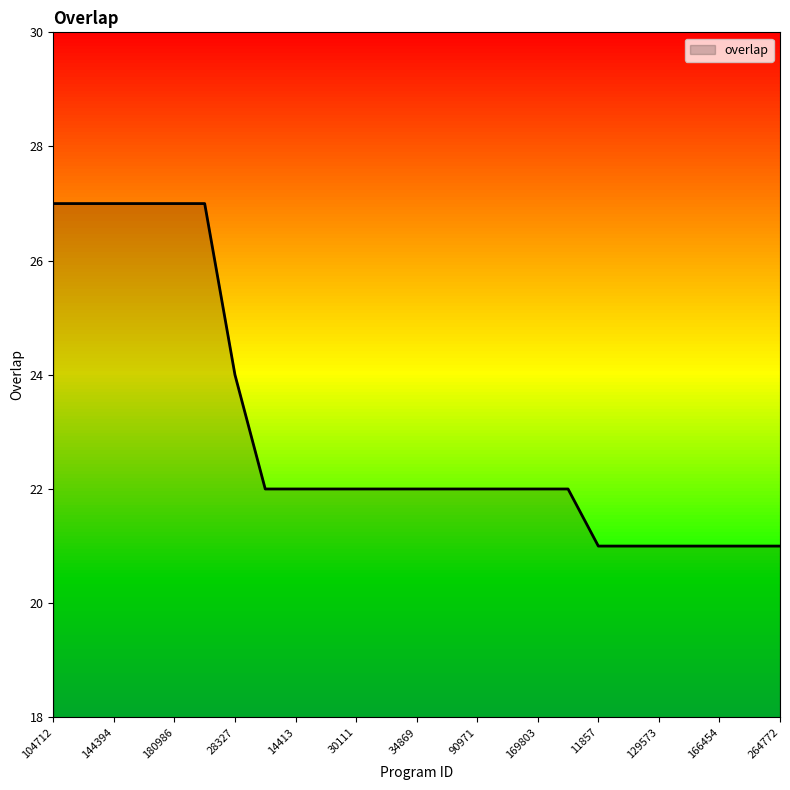

What is the greatest value displayed?

27